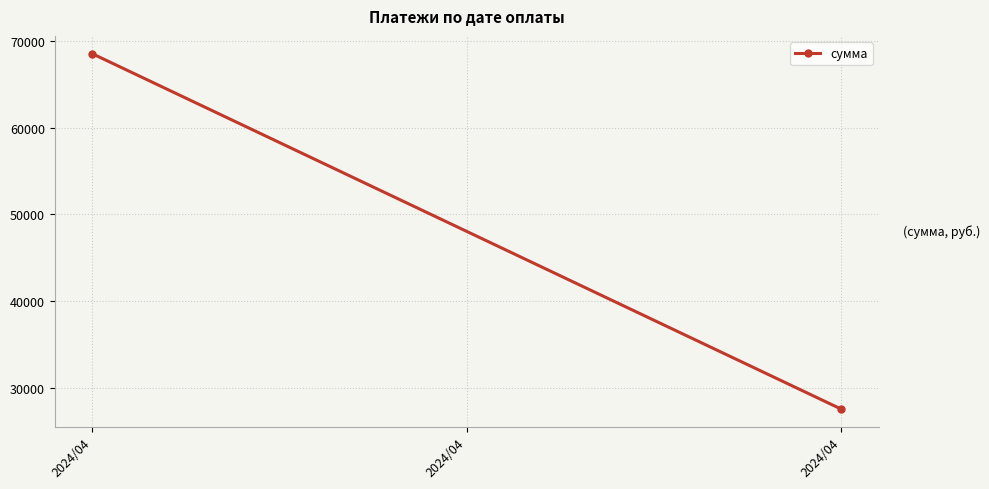

What is the difference between the values at 2024/04 and 2024/04?

41007.8